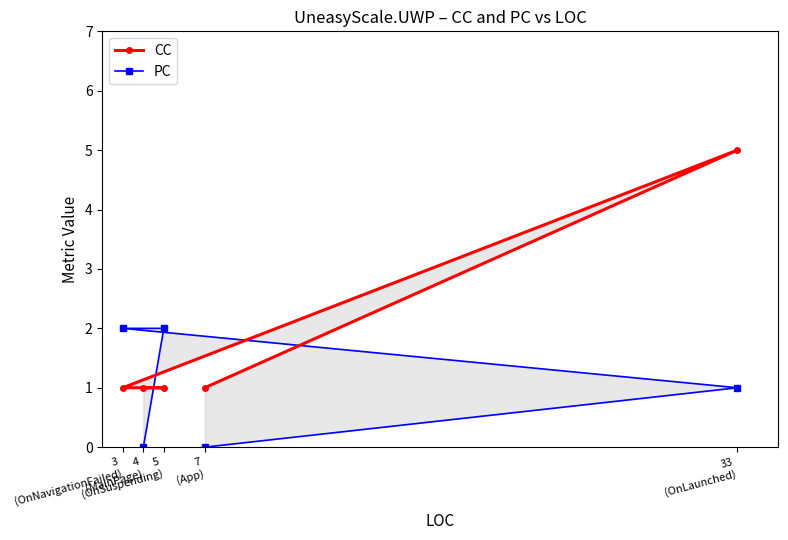

What is the average value of the CC series?

2